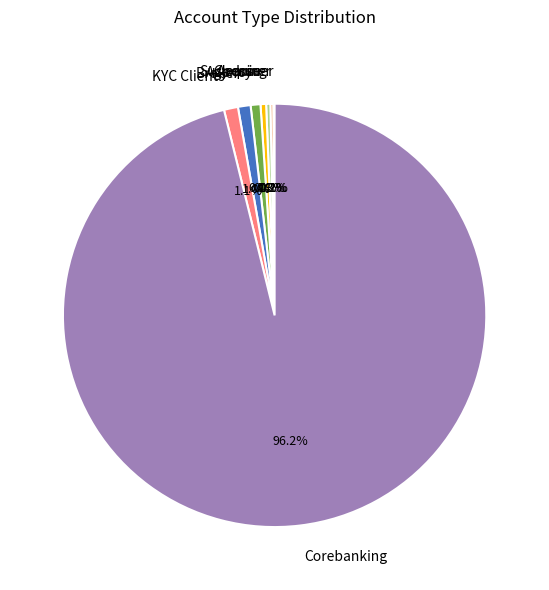

Which category has the biggest portion of the pie?

Corebanking